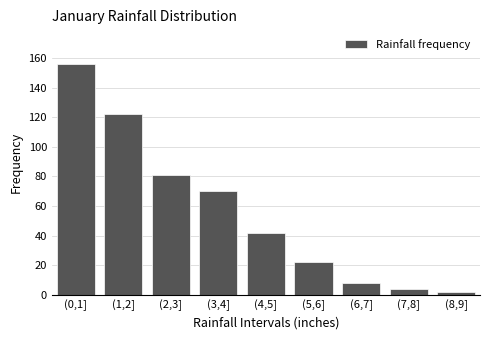

Reading left to right, what are all the values shown in this chart?

156	122	81	70	42	22	8	4	2